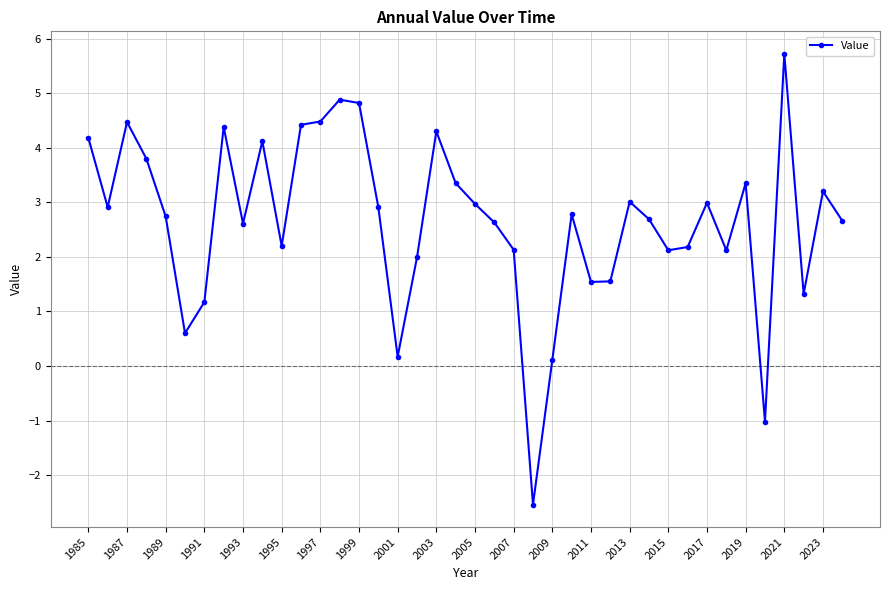

How many values are below zero?

2